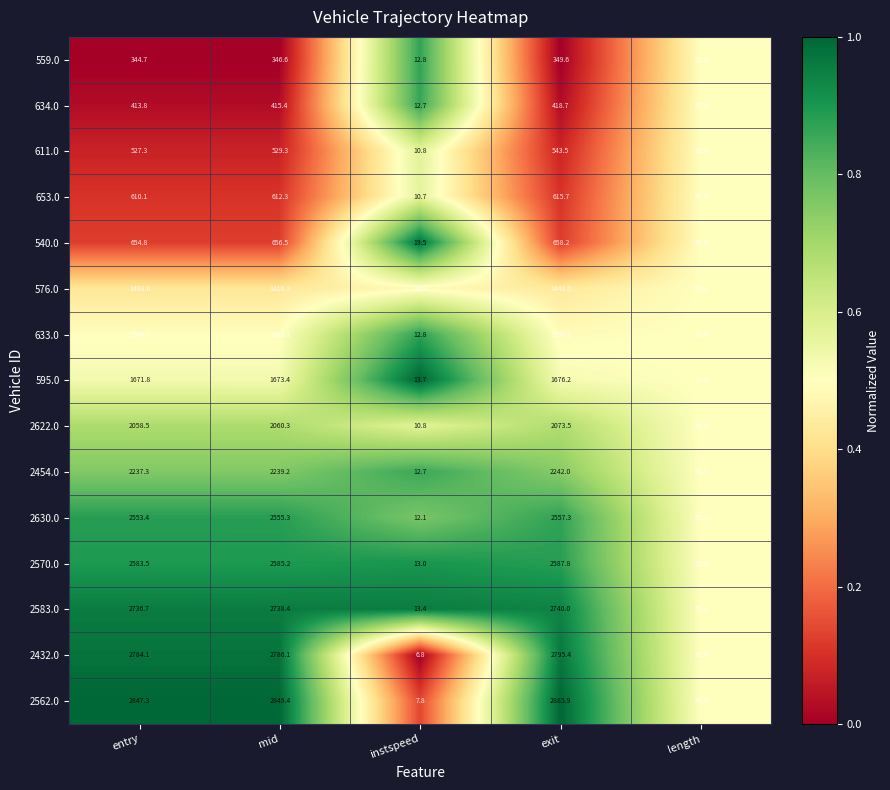

What is the difference between the 540.0 values at length and exit?

607.8